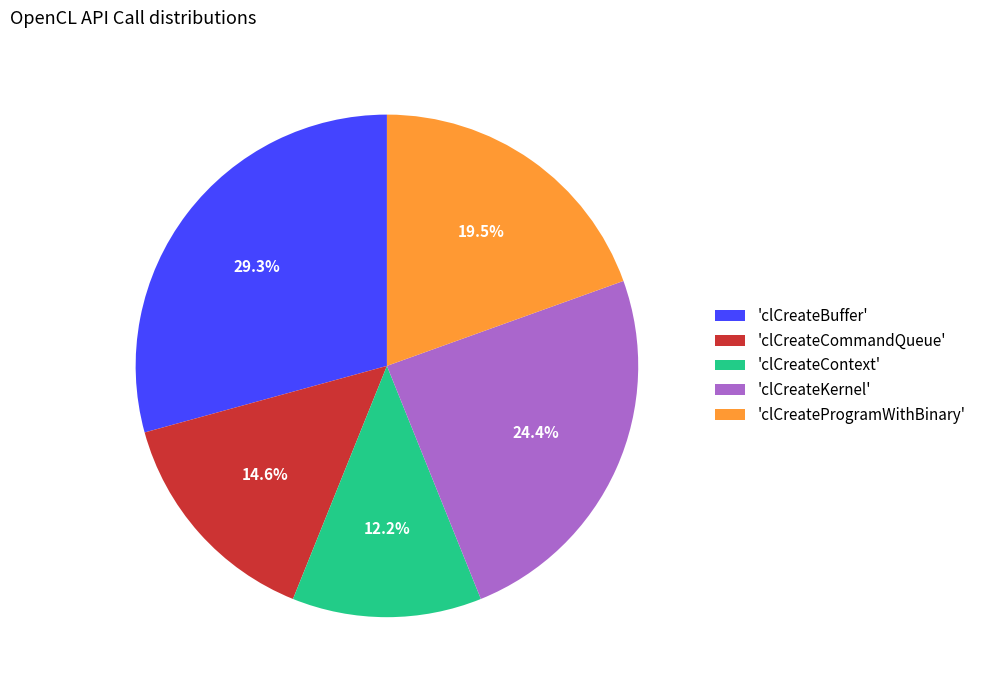

To the nearest percent, what is the difference between the largest and smallest slice percentages?

17%